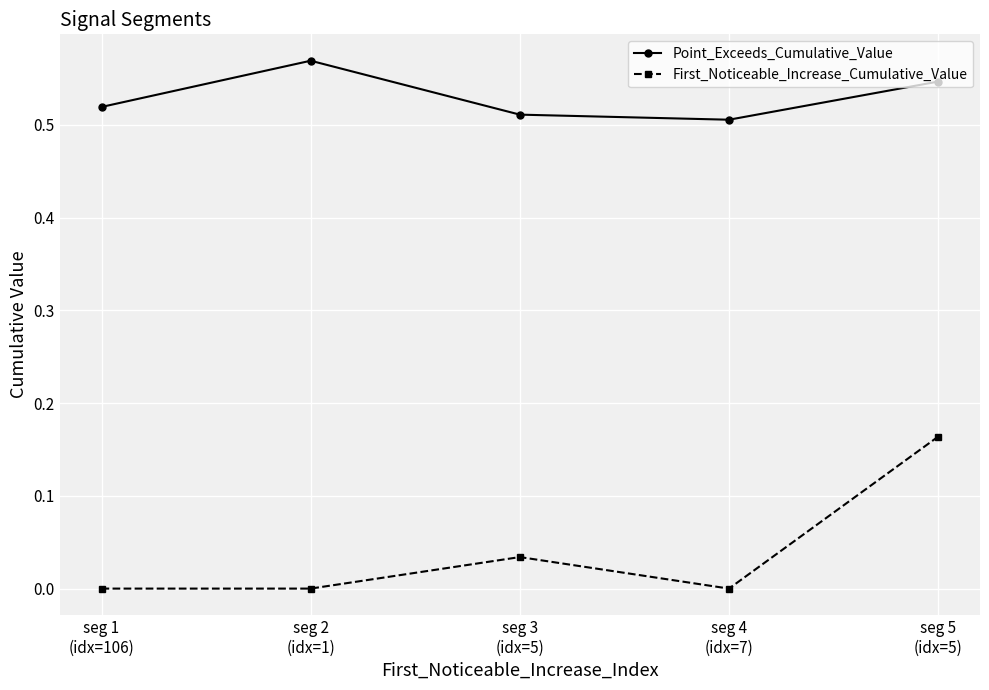

How many distinct data groups are displayed?

2